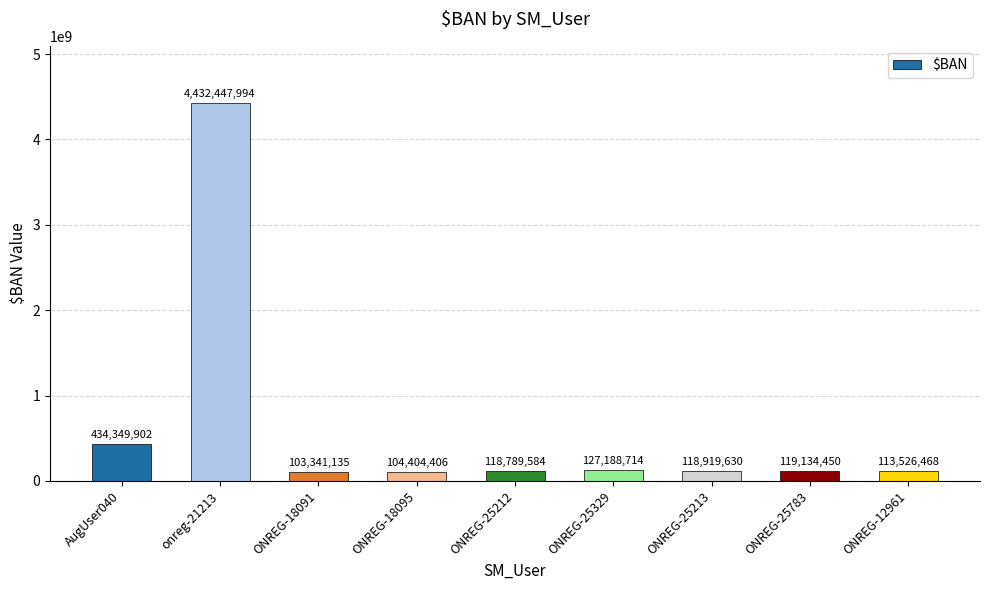

Which category has the highest value across all series?

onreg-21213